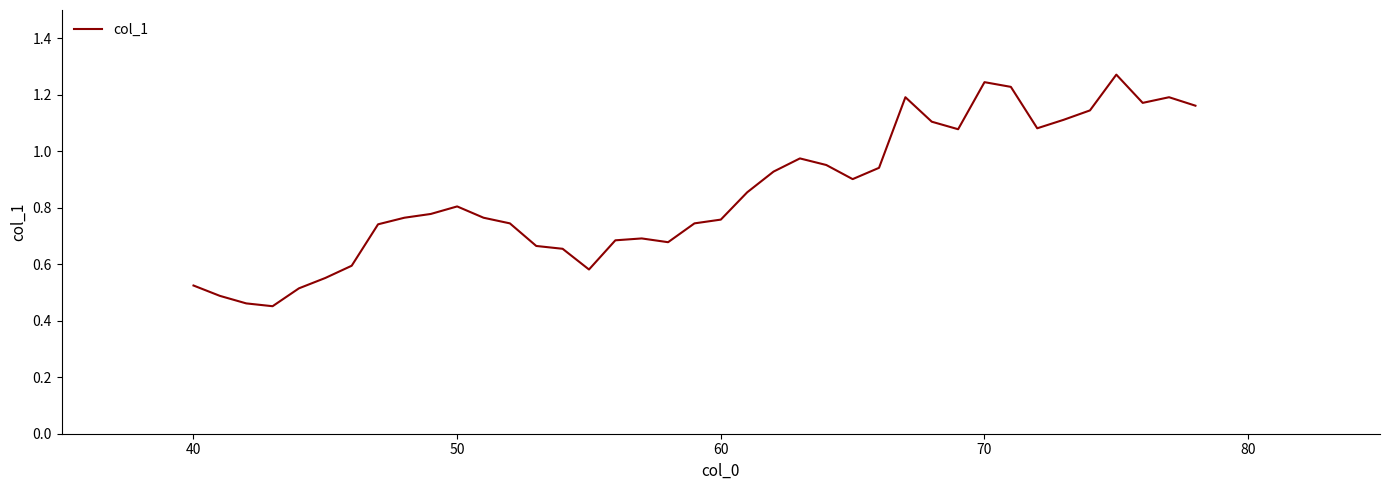

How many lines are shown in the chart?

1